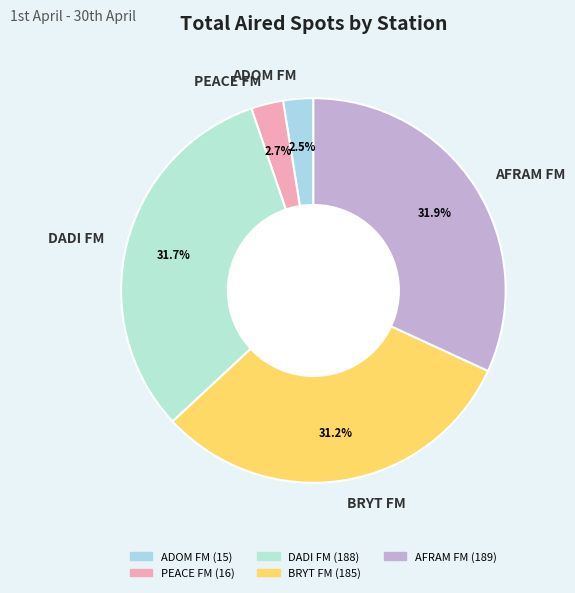

How many segments does this pie chart have?

5